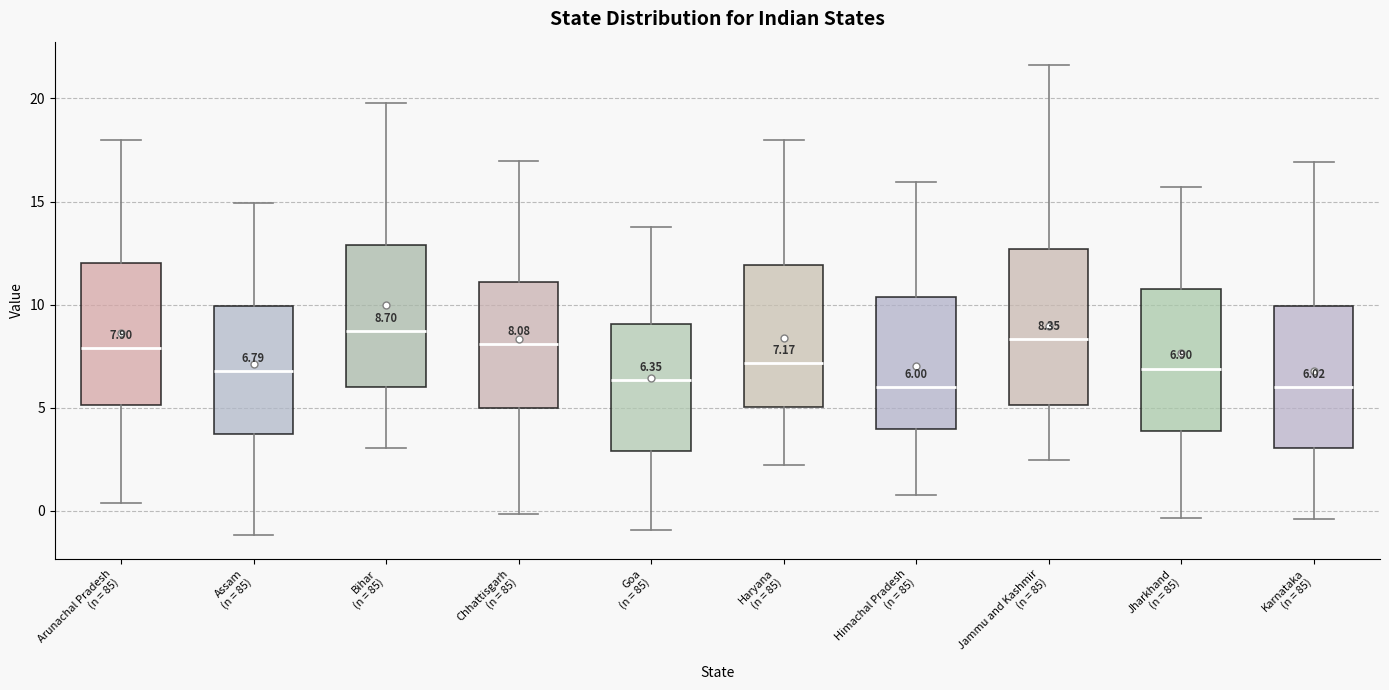

Comparing the boxes themselves (not the whiskers), which one is the tallest?

Jammu and Kashmir (n = 85)